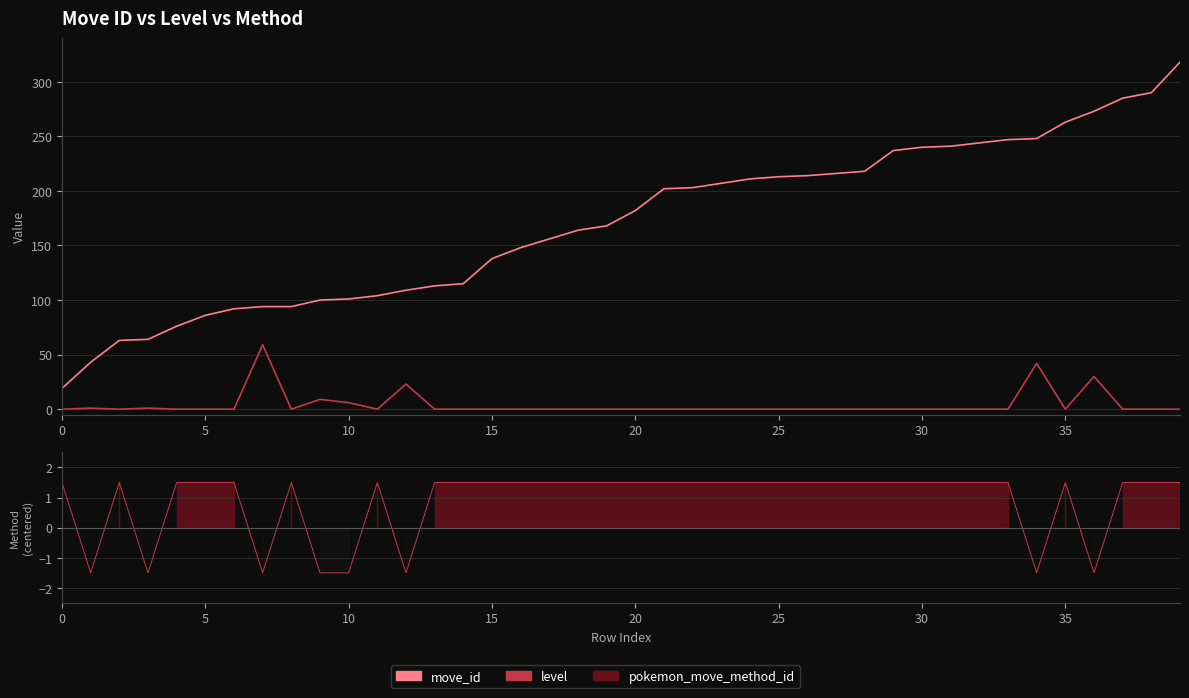

Reading left to right, what are all the values shown in this chart?

move_id: 19	43	63	64	76	86	92	94	94	100	101	104	109	113	115	138	148	156	164	168	182	202	203	207	211	213	214	216	218	237	240	241	244	247	248	263	273	285	290	318
level: 0	1	0	1	0	0	0	59	0	9	6	0	23	0	0	0	0	0	0	0	0	0	0	0	0	0	0	0	0	0	0	0	0	0	42	0	30	0	0	0